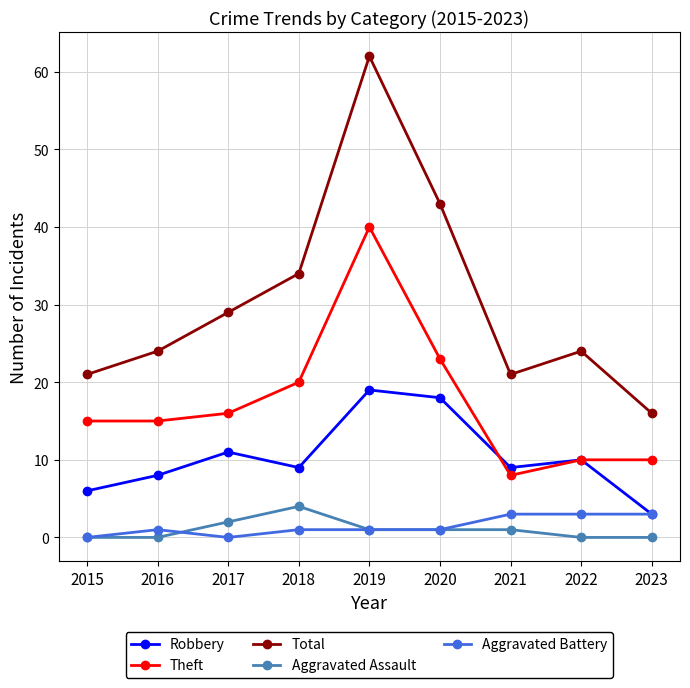

Rank the series at 2018 from lowest to highest value.

Aggravated Battery, Aggravated Assault, Robbery, Theft, Total